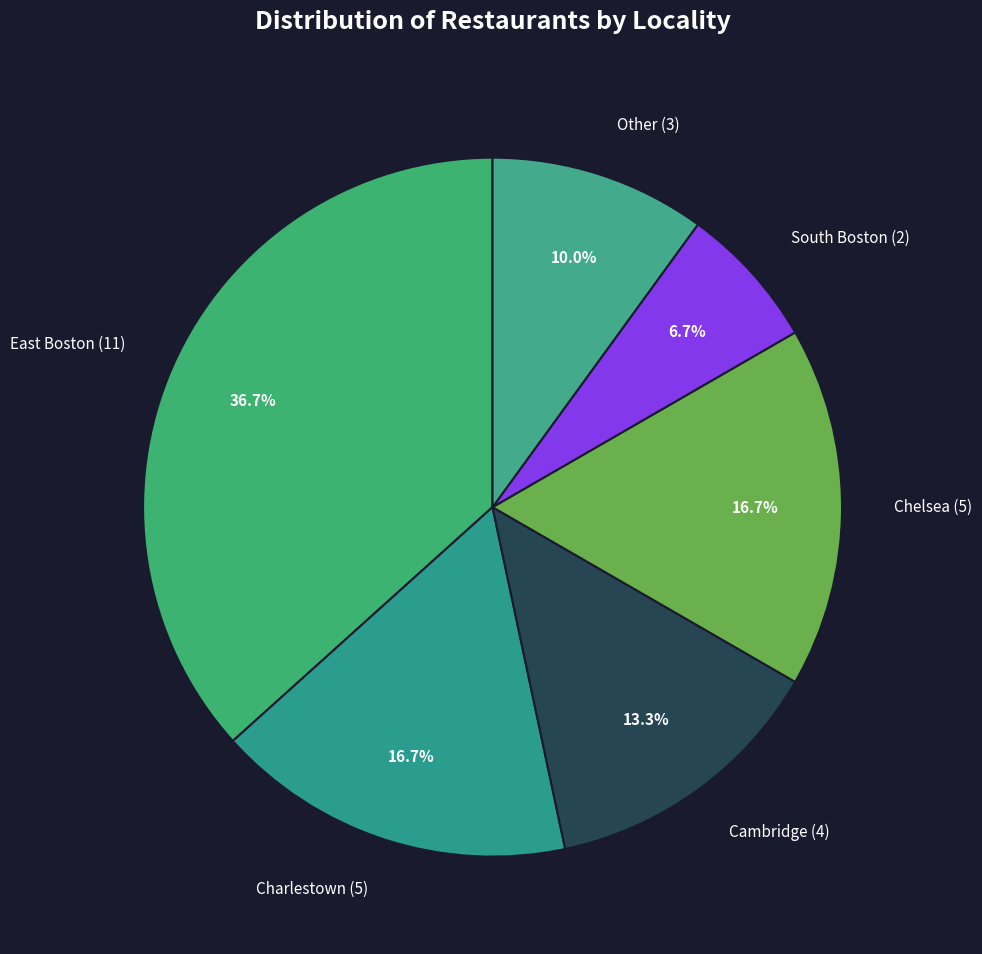

To the nearest percent, what is the combined percentage of Charlestown and Chelsea?

33%